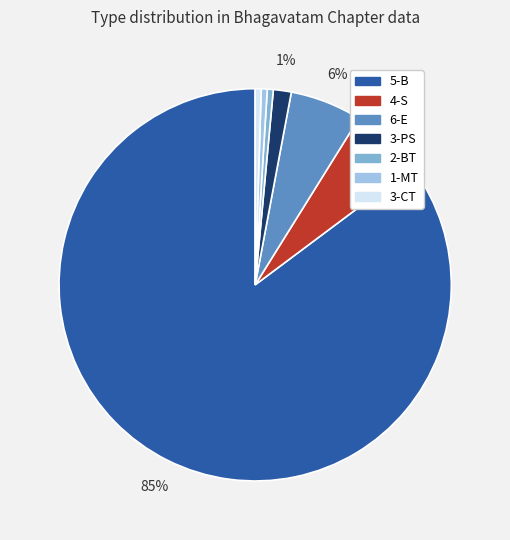

Between 3-CT and 4-S, which is larger?

4-S